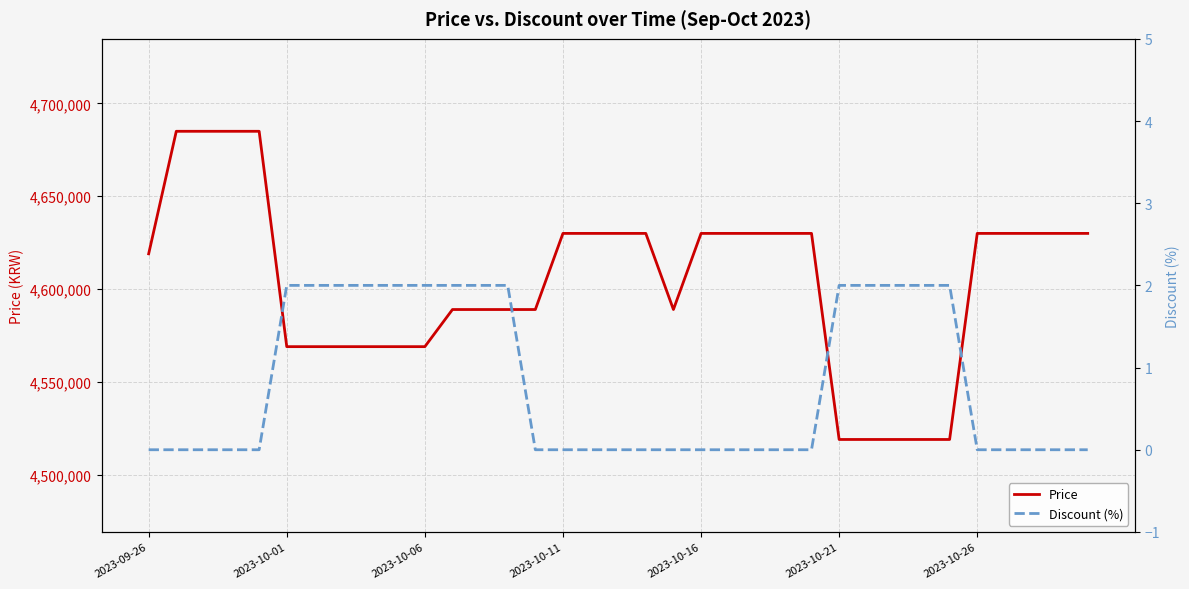

How many interior local valleys does the Price series have?

1